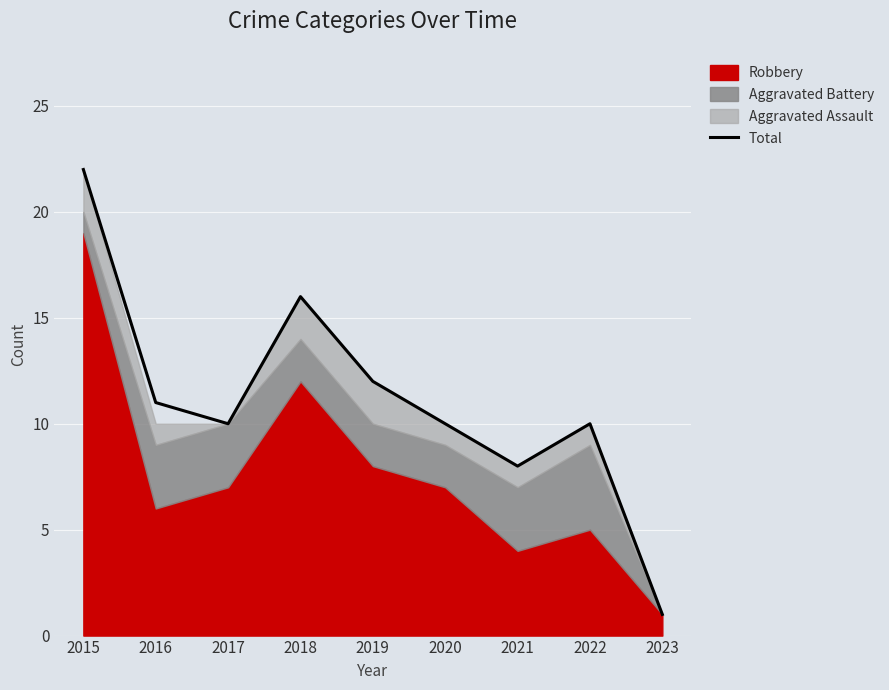

At which label does the data first exceed 10?

2015